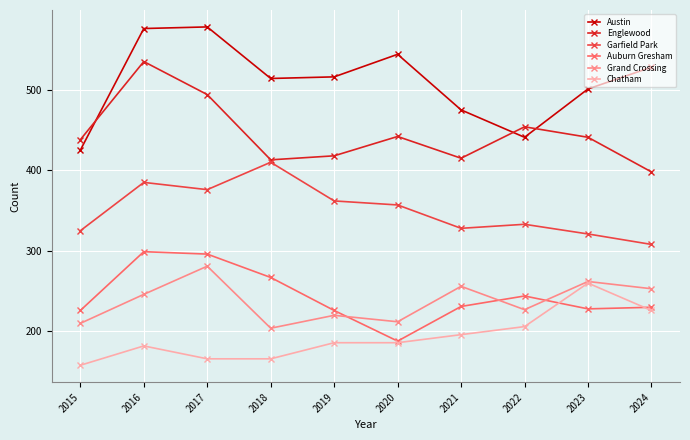

True or false: Englewood and Chatham intersect in this chart.

False